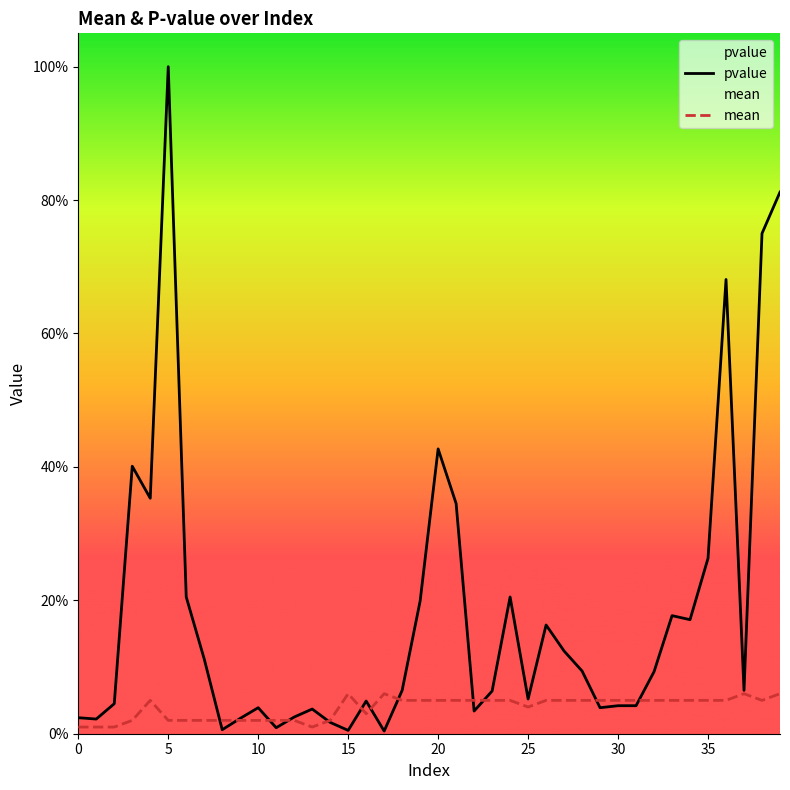

After their last crossing, which series has the higher values: mean or pvalue?

pvalue